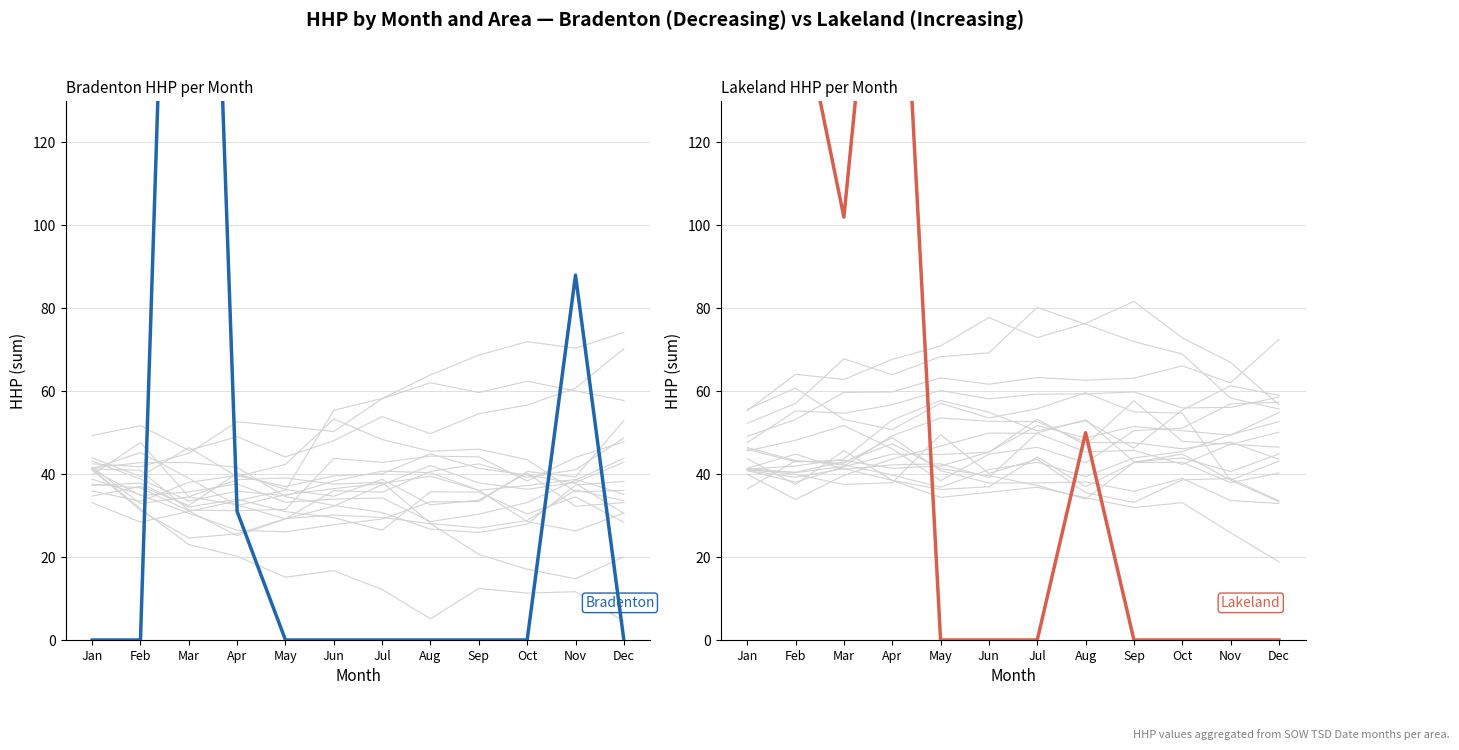

At which label is Bradenton closest to 181?

Nov